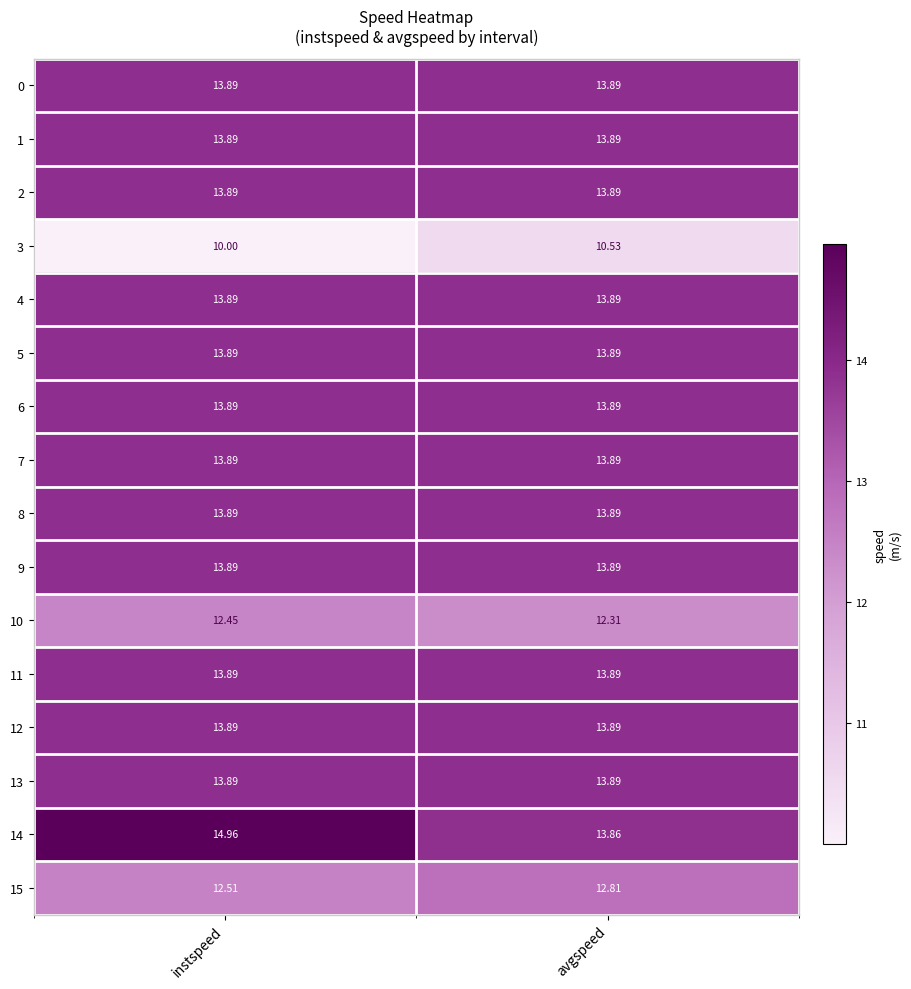

At which category is the sum across all series the highest?

instspeed